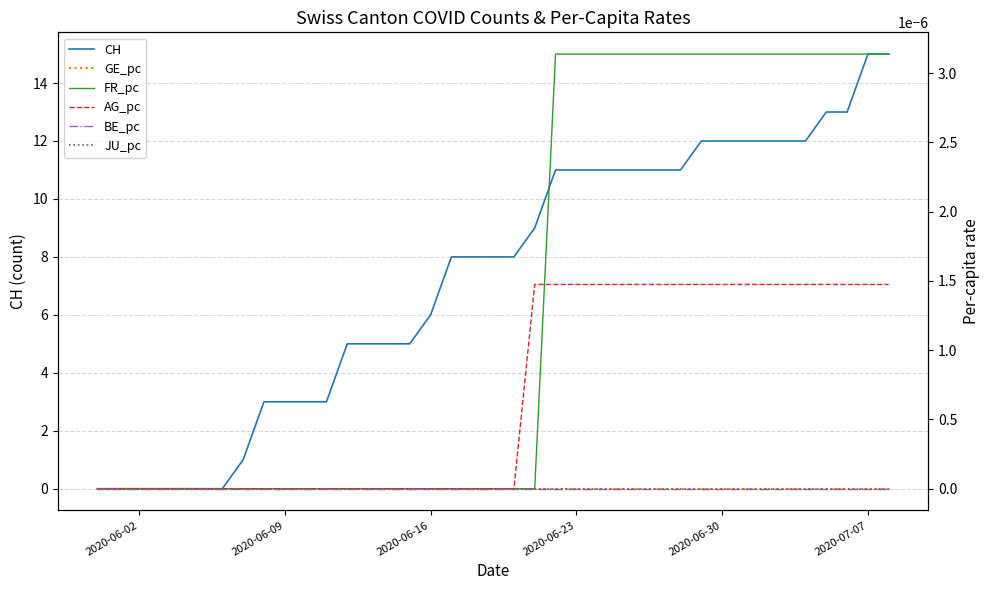

True or false: CH has a value of 11 at 2020-06-23.

True